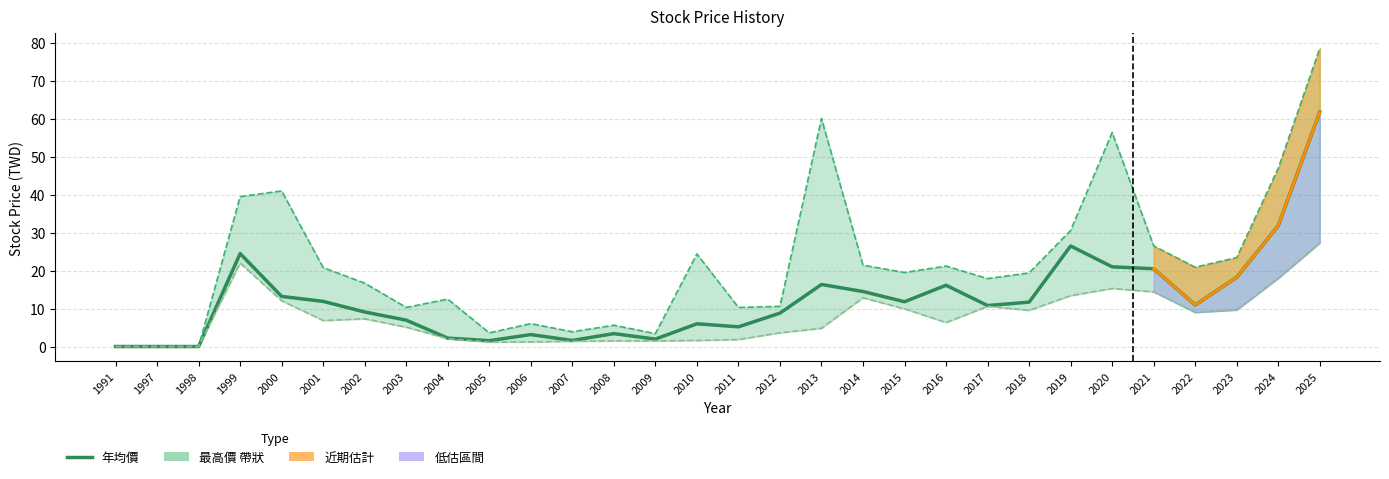

At 2013, list the series in order from largest to smallest.

最高價, 年均價, 最低價